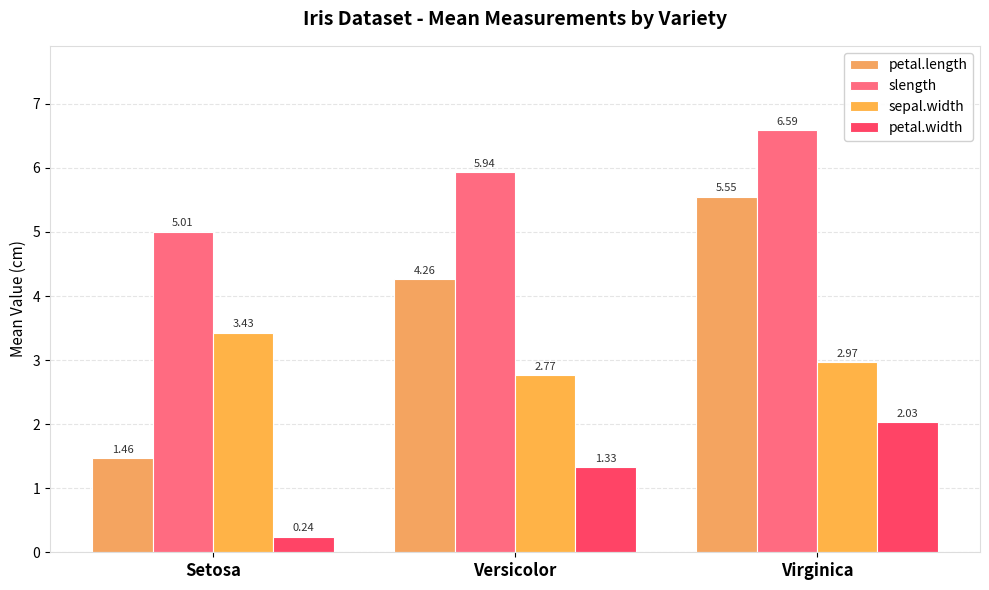

What position from the left is Versicolor?

2